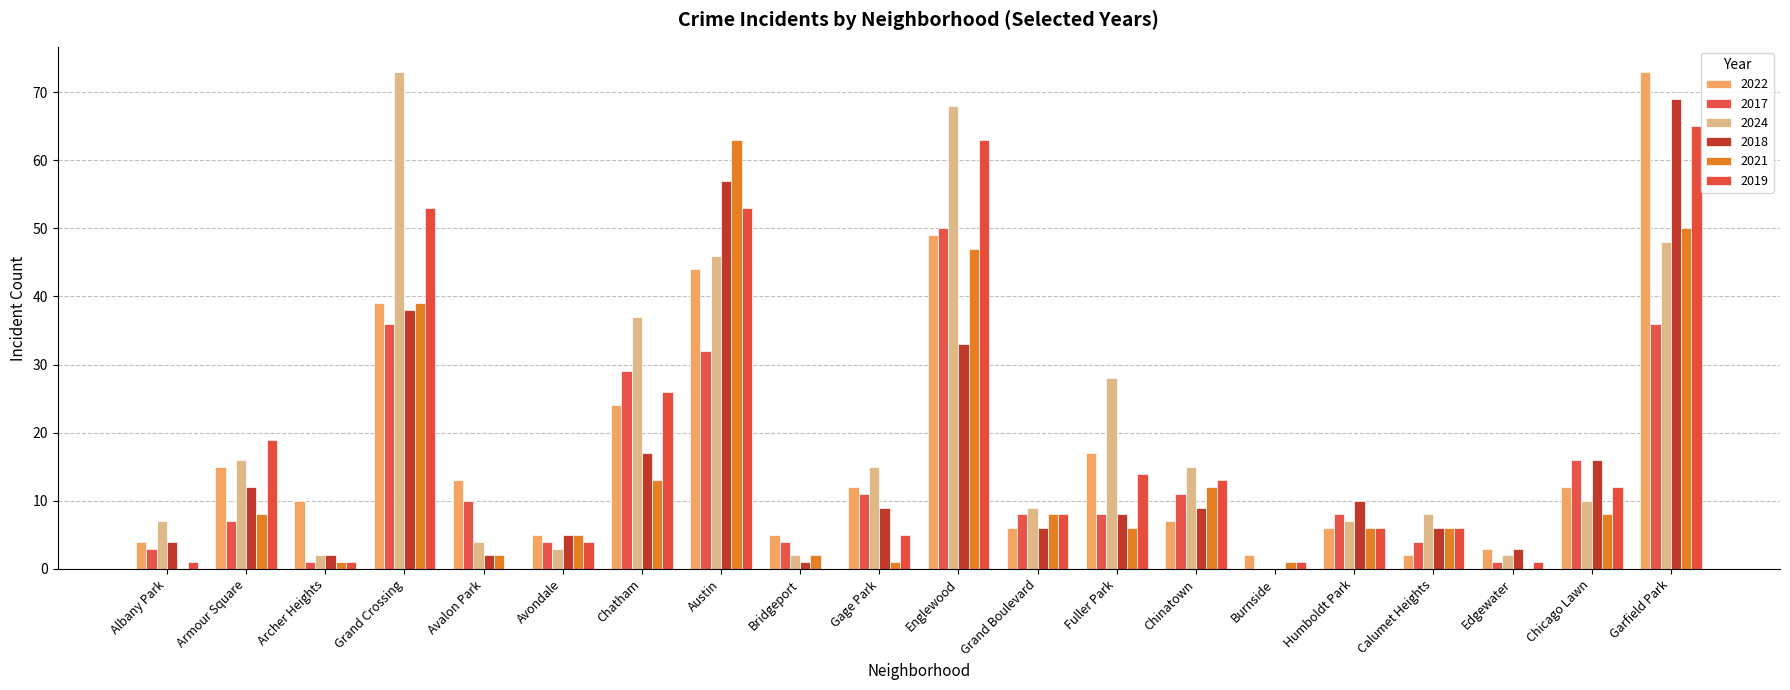

Between Gage Park and Avalon Park, which is larger?

Avalon Park